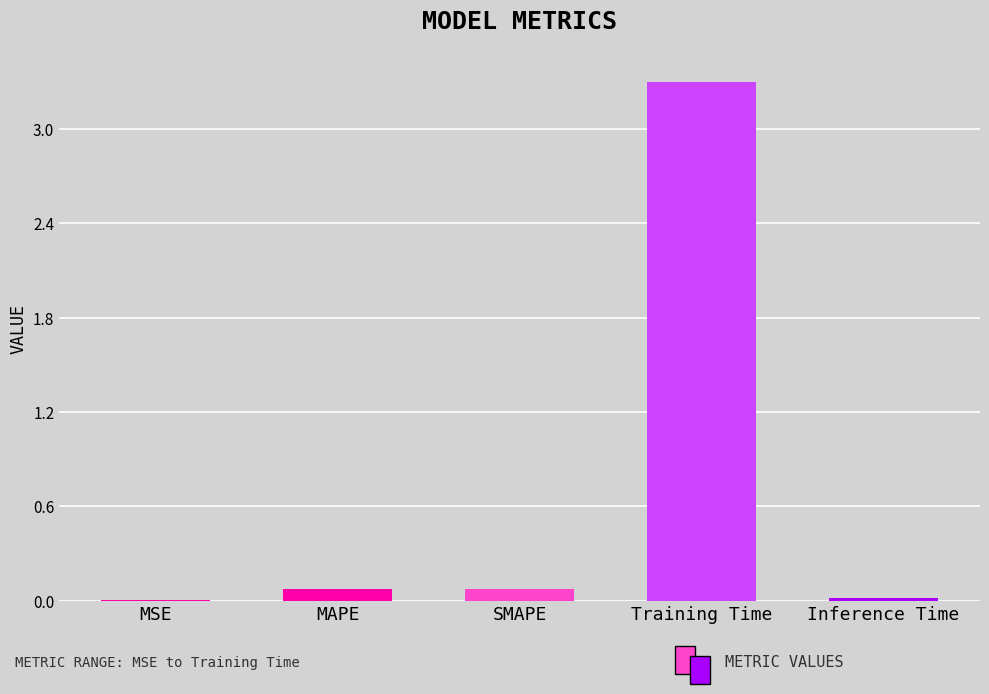

The value at SMAPE is 0.1. True or false?

True